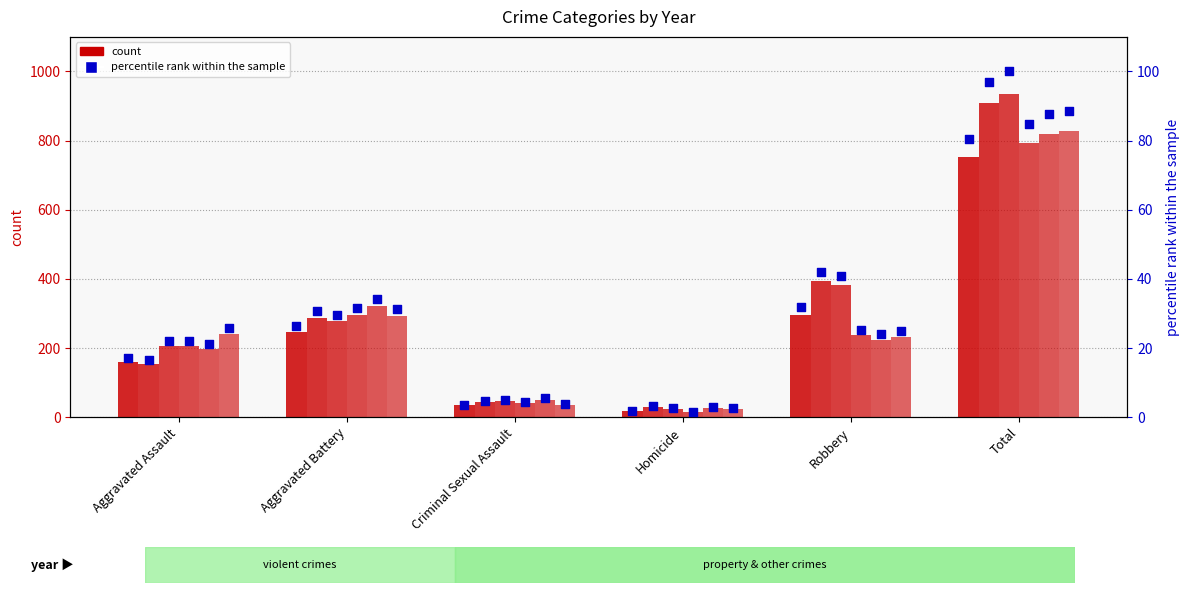

What is the ratio of the value at Criminal Sexual Assault to the value at Homicide?

2.0